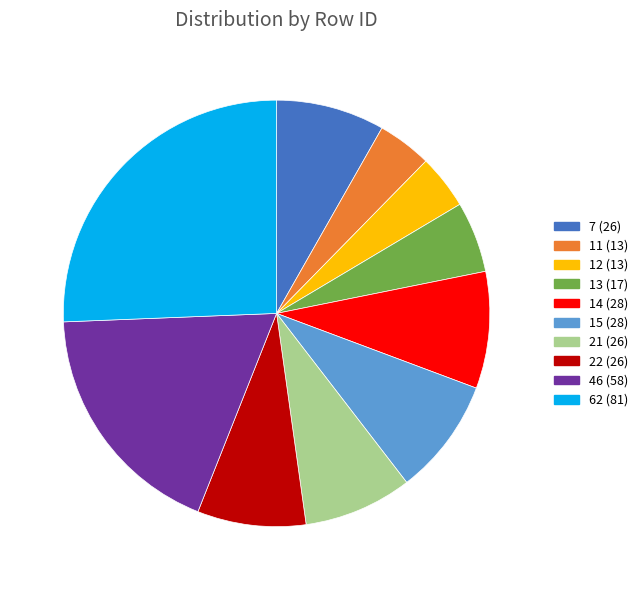

Count the number of slices in the pie.

10